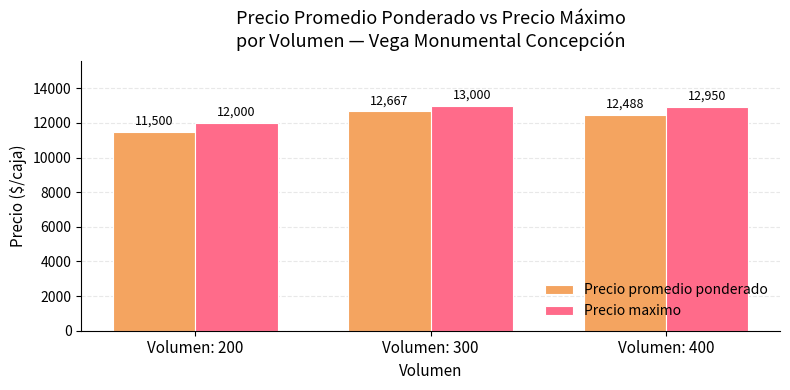

The Precio promedio ponderado series shows 19680 at Volumen: 200. True or false?

False